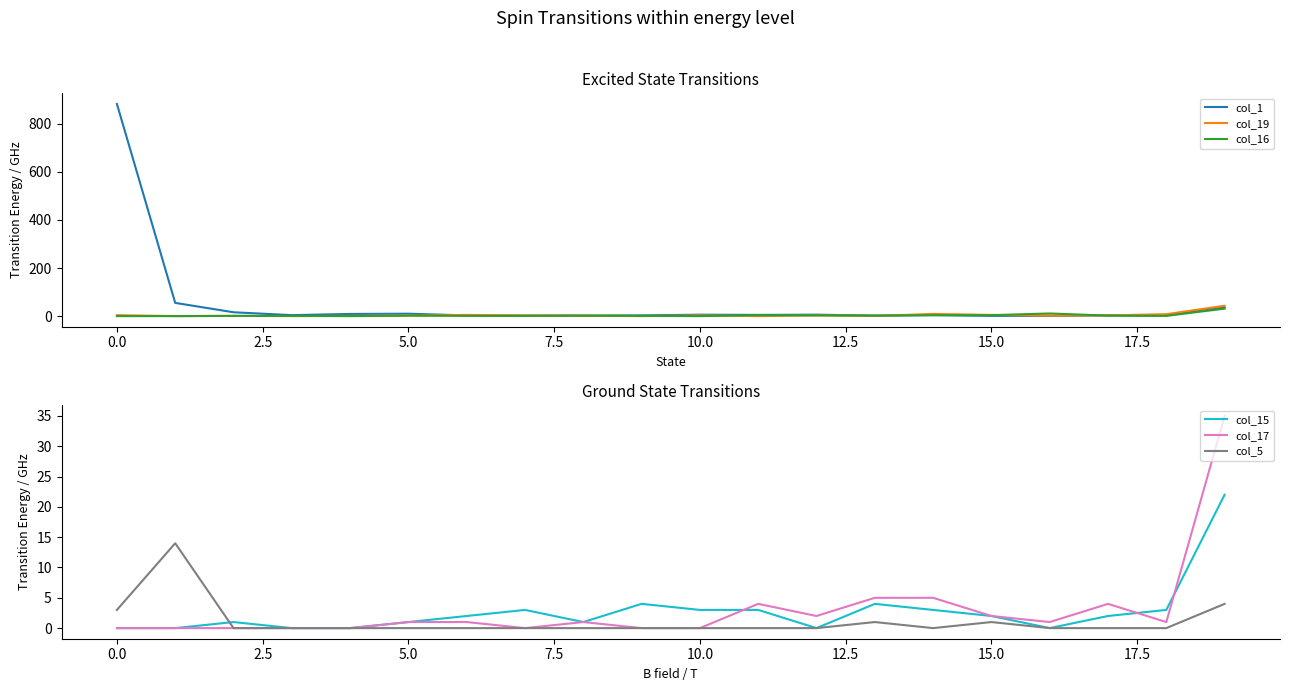

List the series in order of their peak value, highest first.

col_1, col_19, col_17, col_16, col_15, col_5